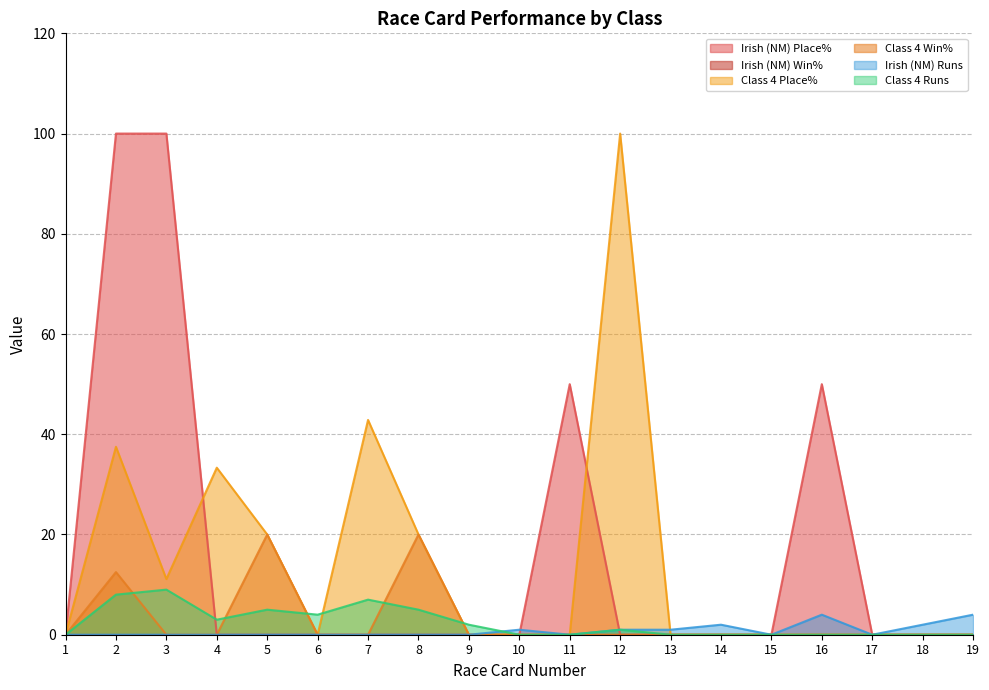

The value of Class 4 Runs at 7 is 7.0. True or false?

True